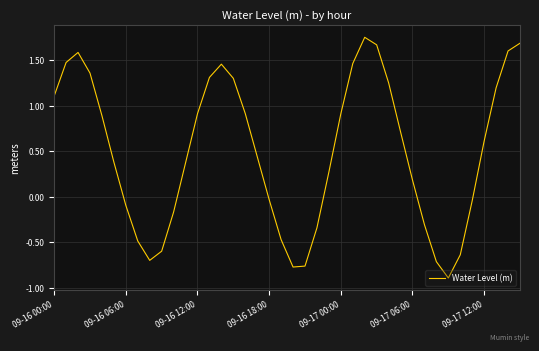

What is the difference between the maximum and minimum values?

2.6